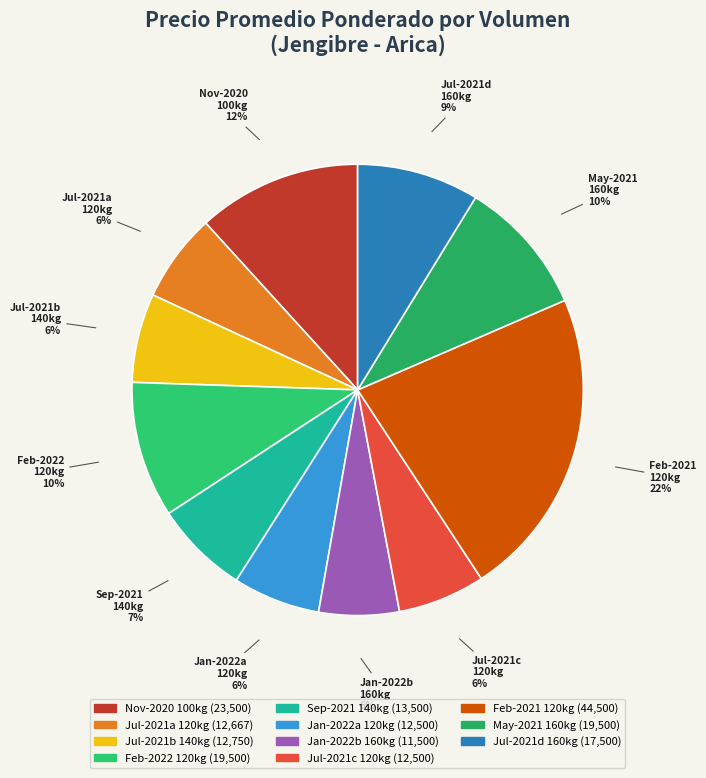

How many slices are in this pie chart?

11